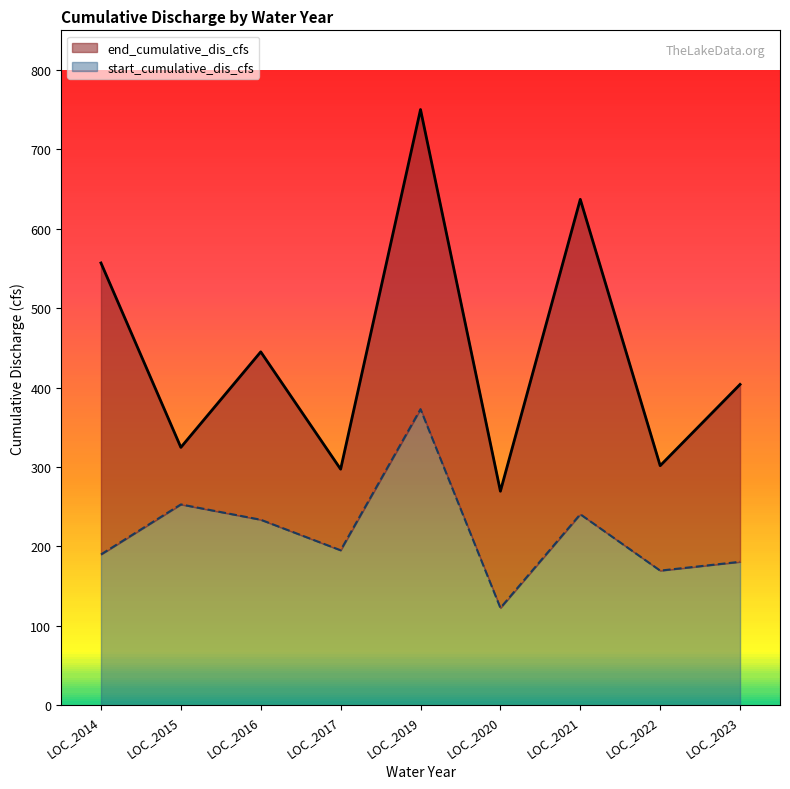

True or false: end_cumulative_dis_cfs has a value of 422.5 at LOC_2017.

False